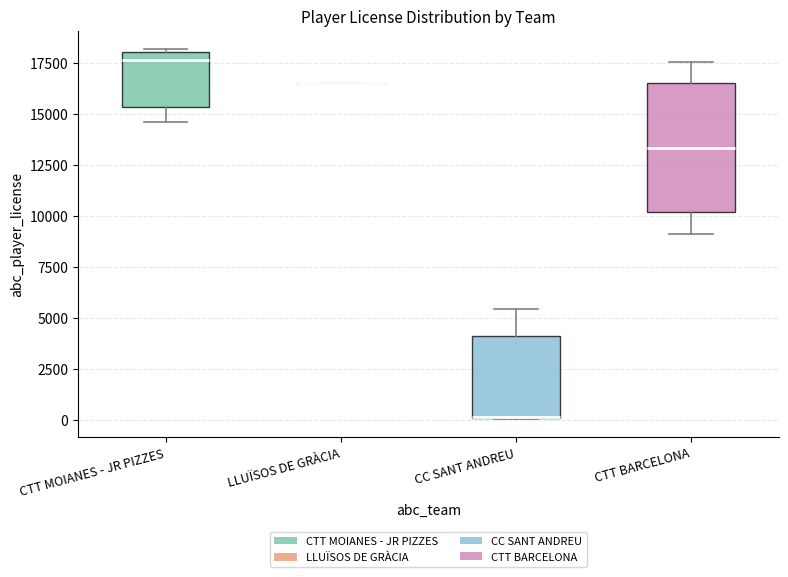

Reading left to right, transcribe this box plot: for each box, give where its median line is, the range the box spans, and where its two whiskers end, as read against the y-axis. The values are not printed on the chart, so give them approximately, as read against the axis.

CTT MOIANES - JR PIZZES: median 17500, box 15500 to 18000, whiskers 14500 to 18000
LLUÏSOS DE GRÀCIA: box collapsed to a line at 16500, whiskers 16500 to 16500
CC SANT ANDREU: median 0 (drawn on the box's lower edge), box 0 to 4000, whiskers 0 to 5500
CTT BARCELONA: median 13500, box 10000 to 16500, whiskers 9000 to 17500